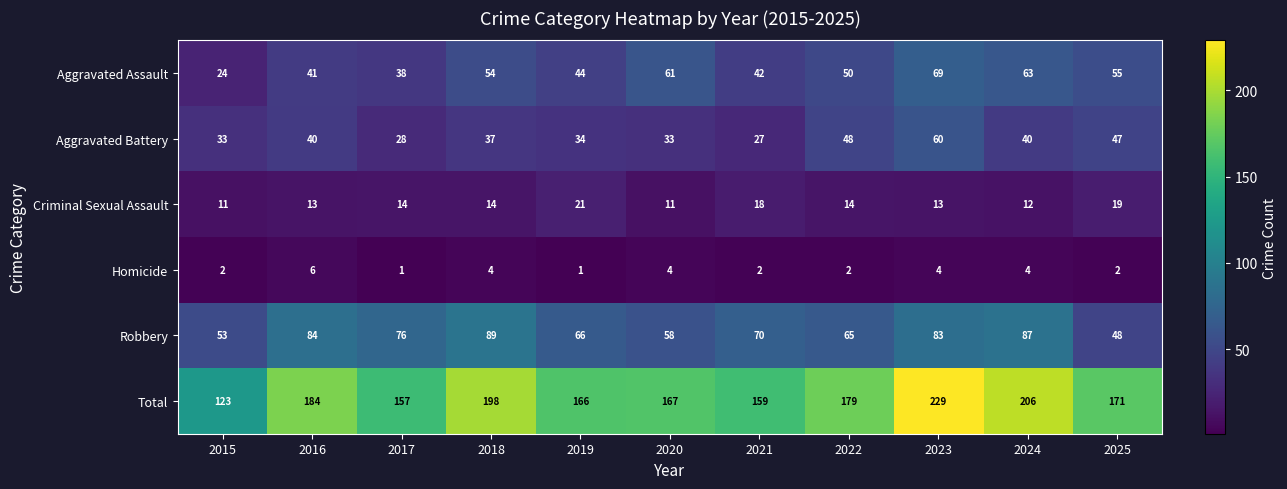

What is the greatest value displayed?

229